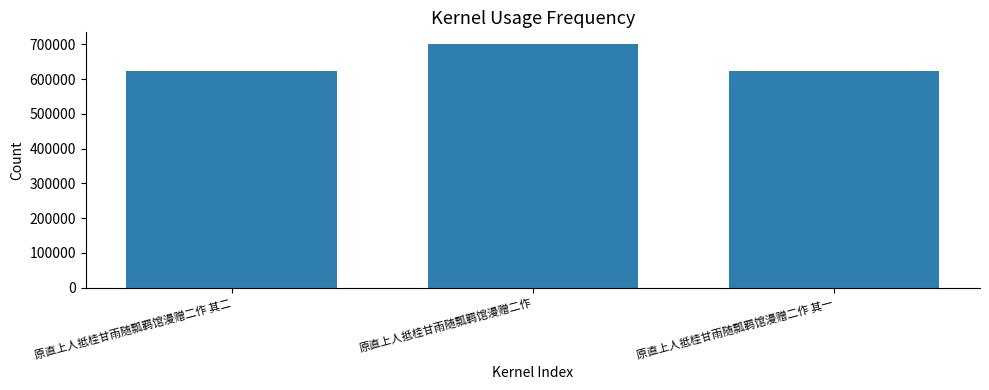

The value at 原直上人抵桂甘雨随瓢羁馆漫赠二作 is 409089. True or false?

False